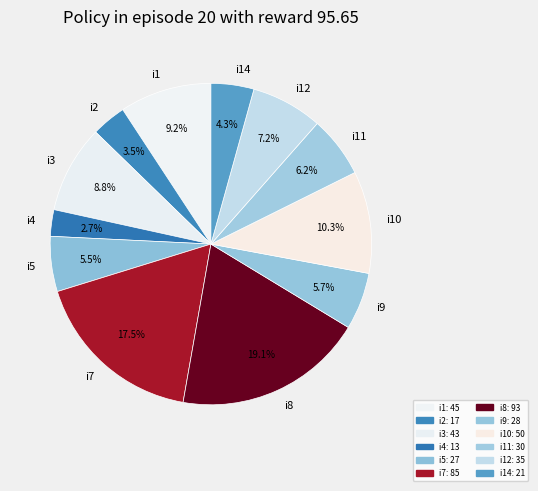

Does i5 represent more than half of the total?

No